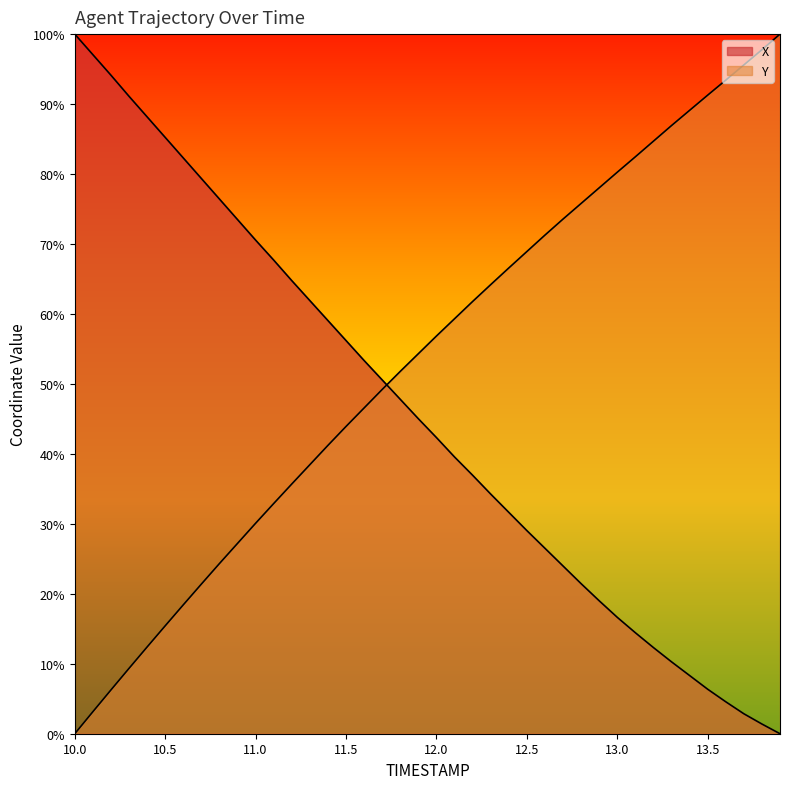

How many lines are shown in the chart?

2